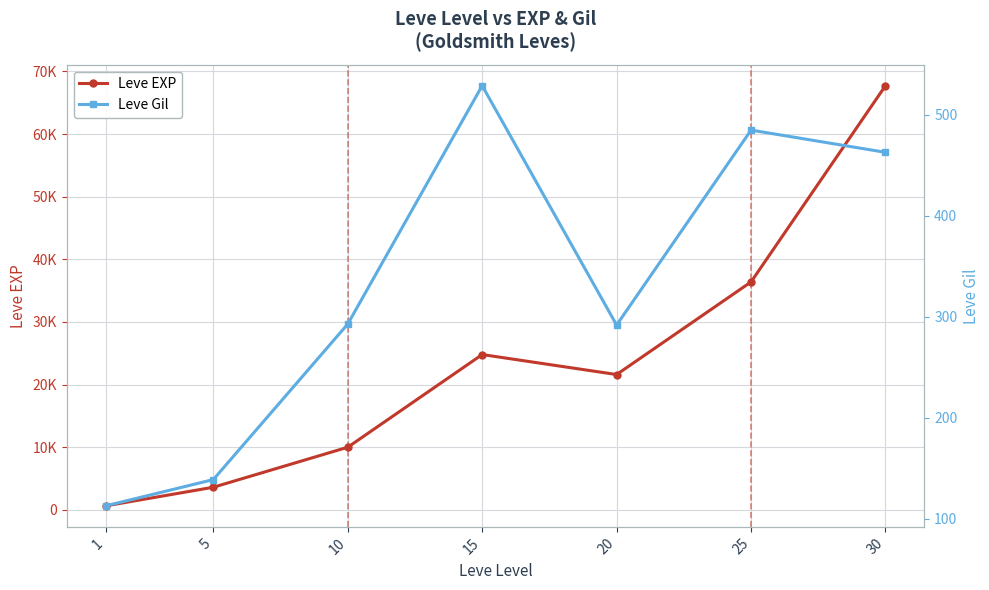

In Leve Gil, how many points are lower than both neighbors (excluding endpoints)?

1